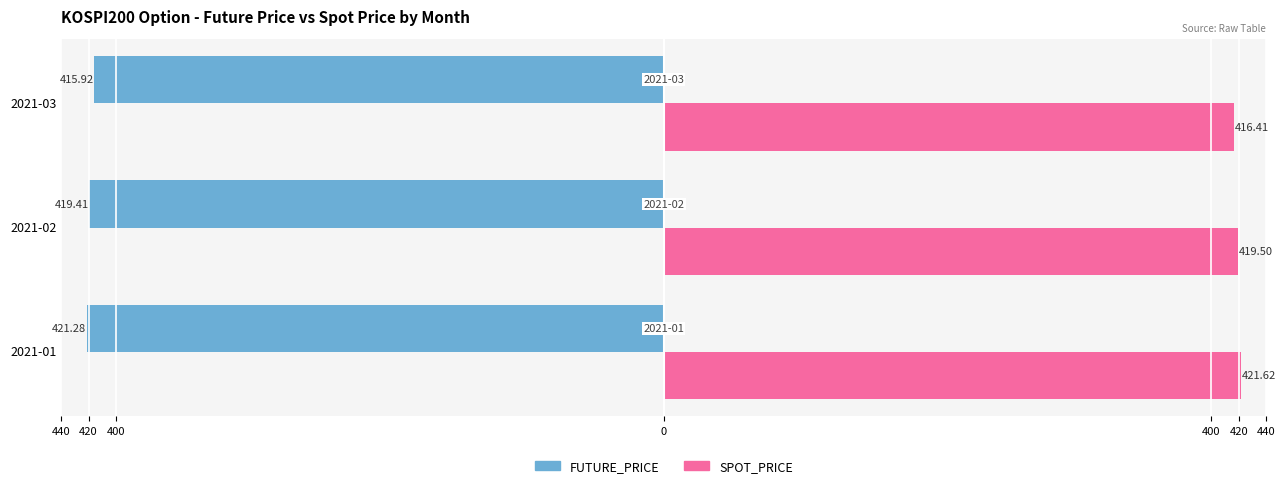

What are all the series names shown in the legend?

FUTURE_PRICE, SPOT_PRICE